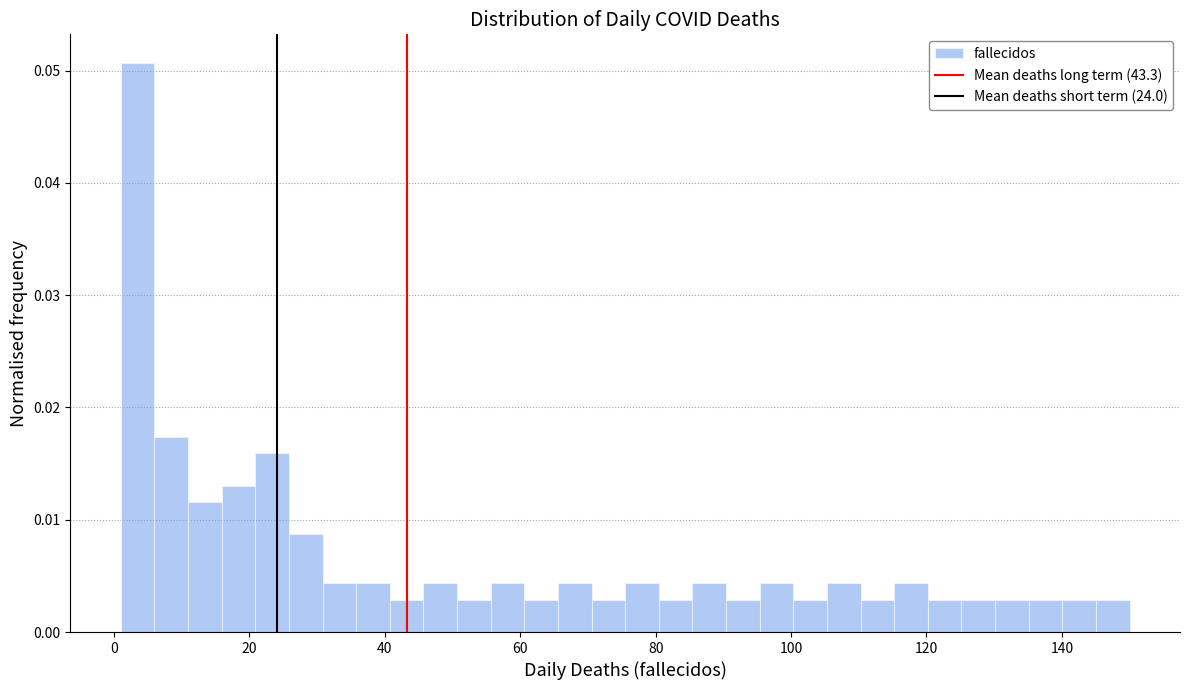

Around what value on the x-axis is the tallest bar? Give the approximate position of its centre, as read against the axis.

4